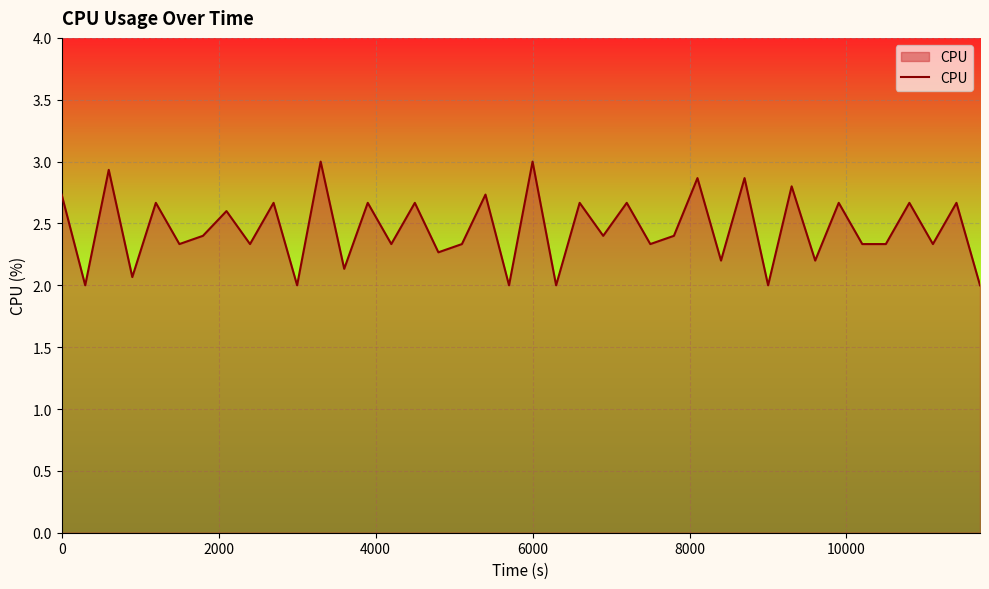

What is the minimum value shown in the chart?

2.0